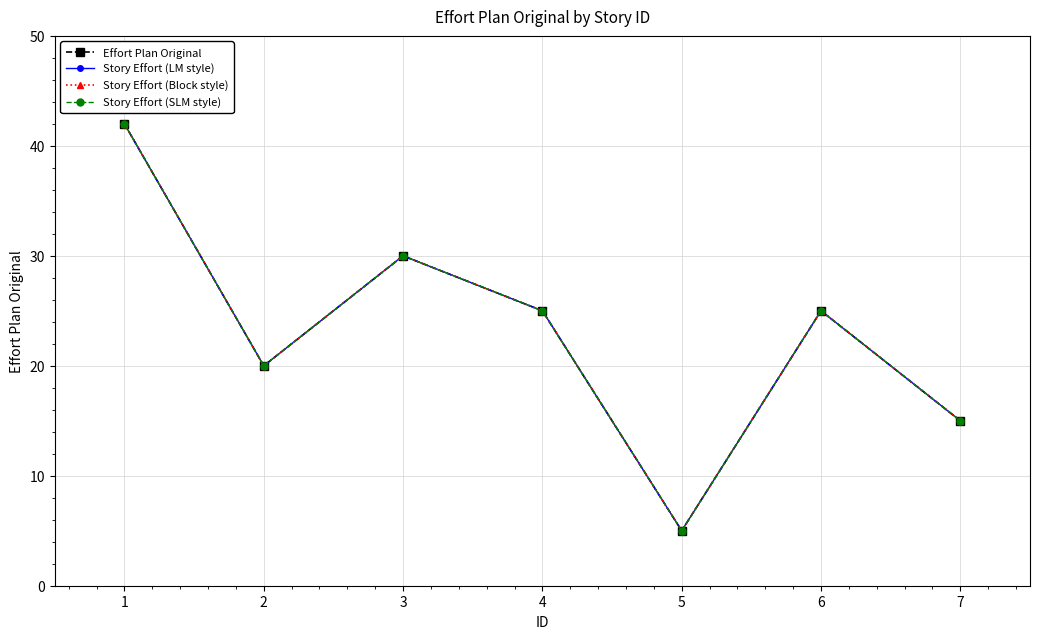

How many interior local valleys does the Story Effort (Block style) series have?

2